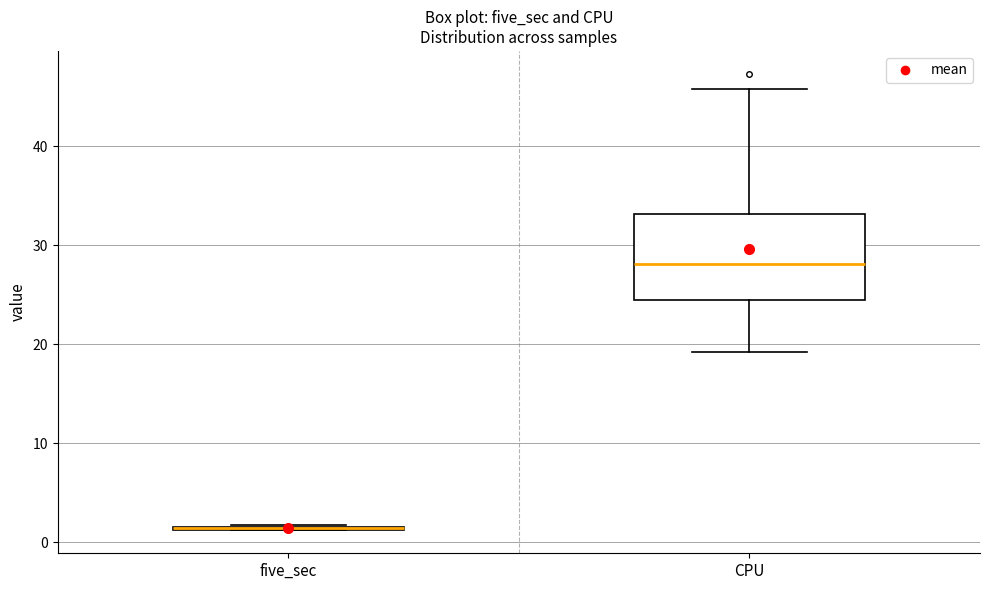

Where is the upper edge of the box for five_sec on the y-axis? The values are not printed on the chart, so give them approximately, as read against the axis.

2